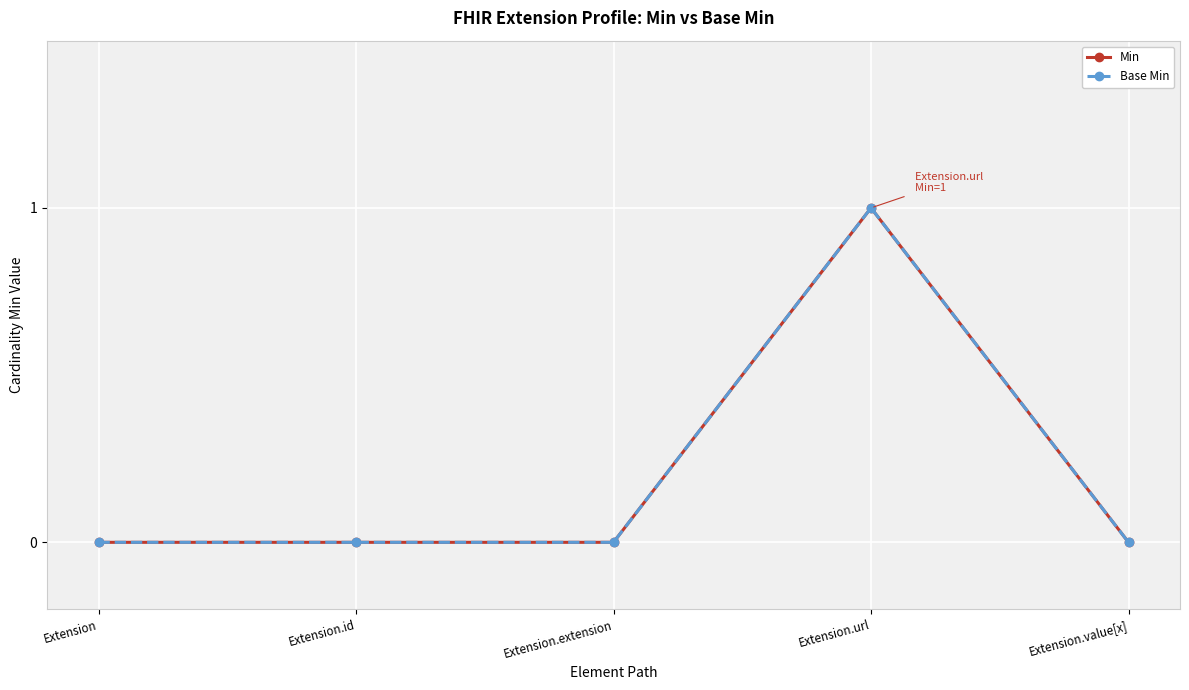

At how many categories does at least one series exceed 0?

1